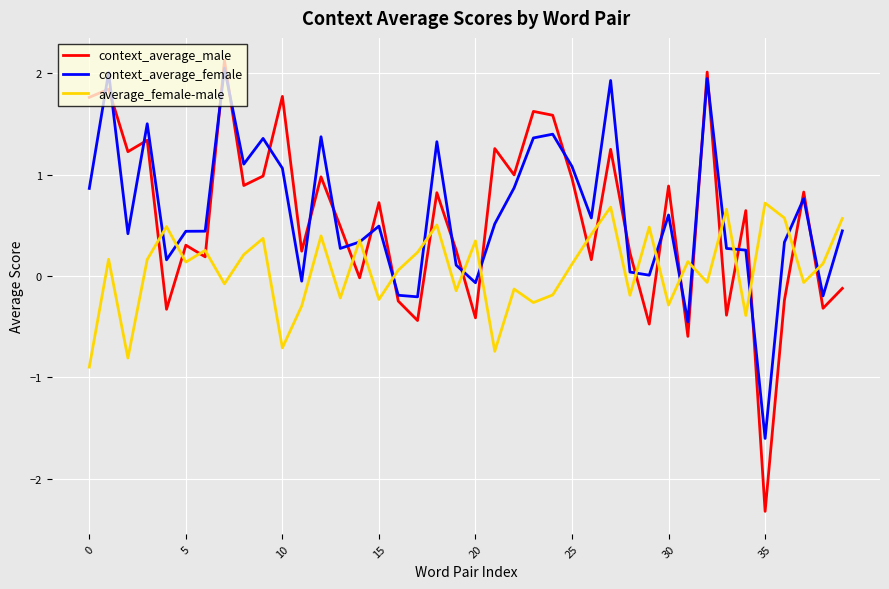

What is the smallest value displayed?

-2.3